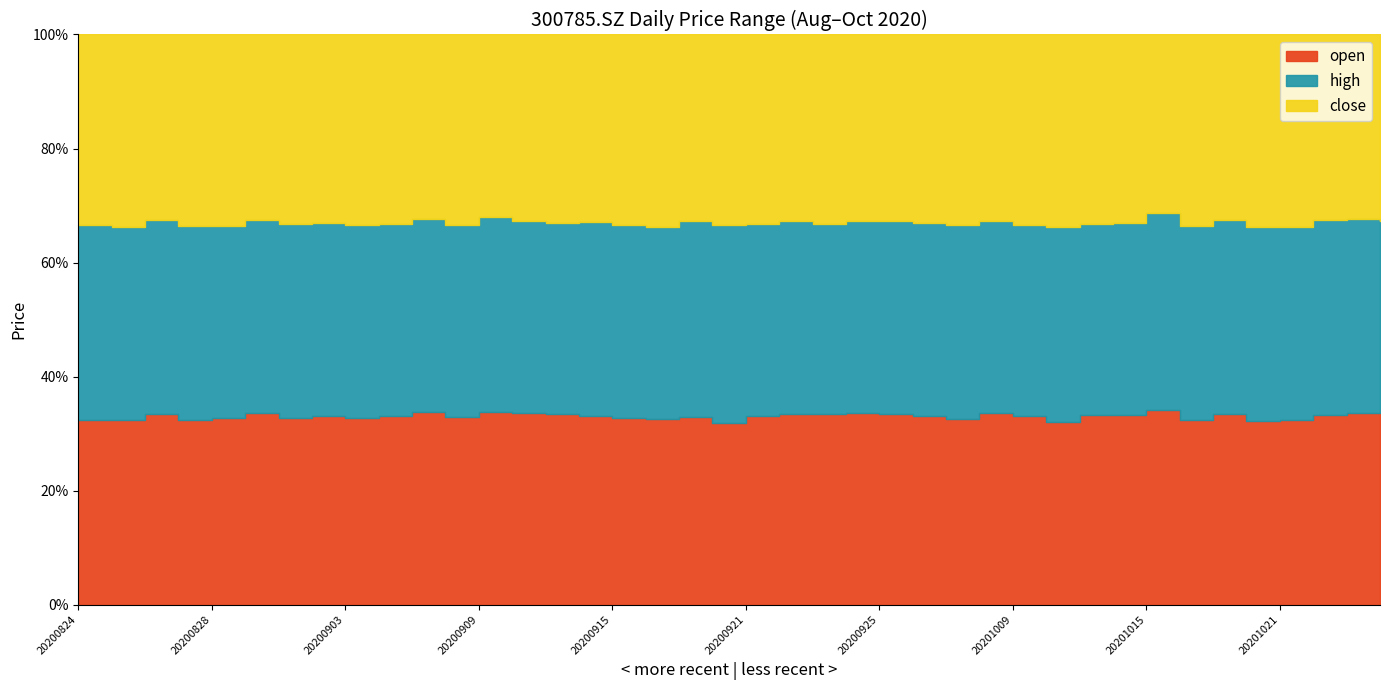

How many data points in open are less than 113?

20